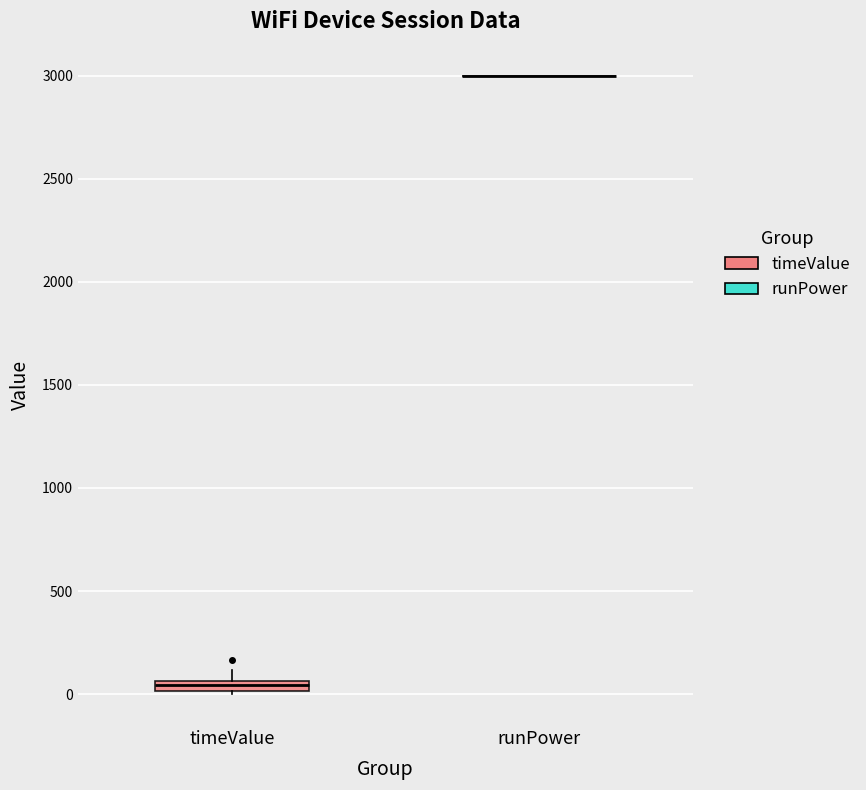

Where is the upper edge of the box for timeValue on the y-axis? The values are not printed on the chart, so give them approximately, as read against the axis.

50